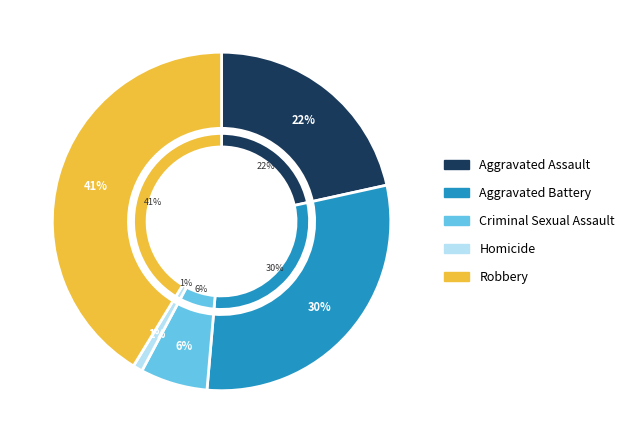

Does Criminal Sexual Assault represent more than half of the total?

No